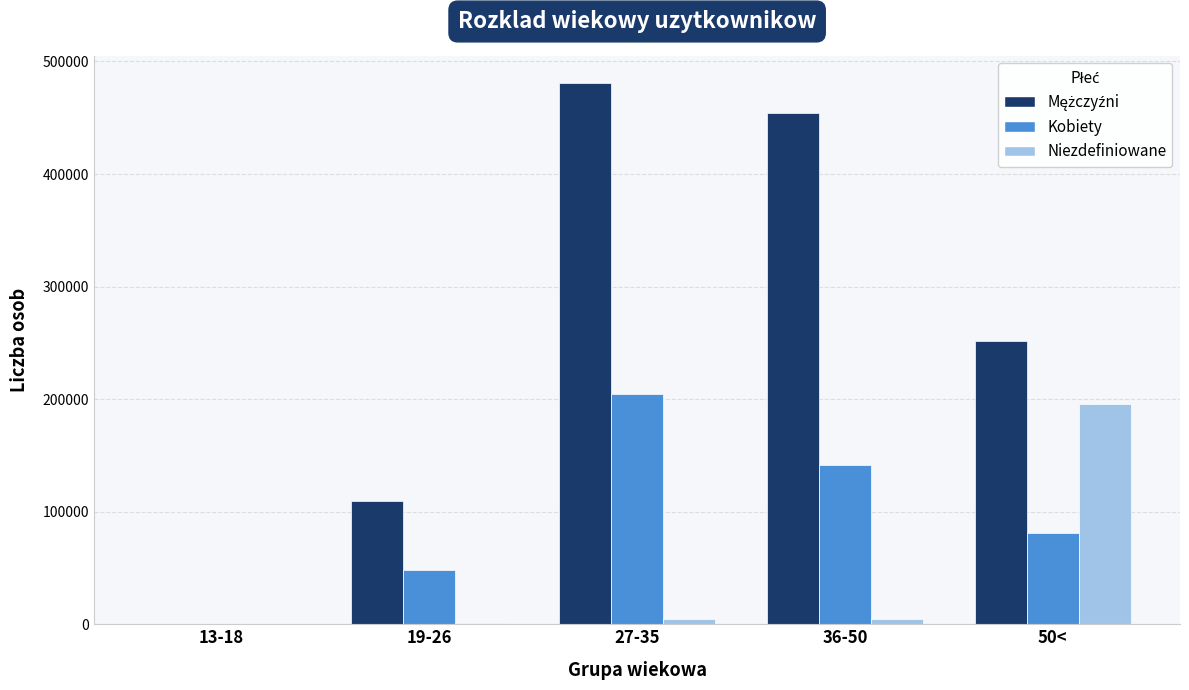

At which category is the sum across all series the highest?

27-35